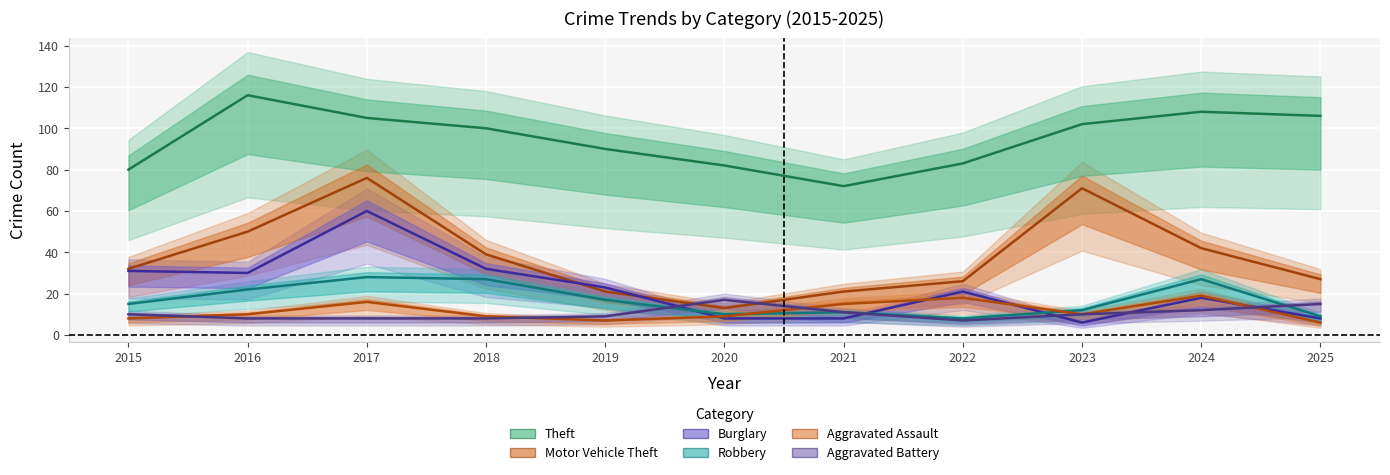

What is the value of the Theft point at the 2nd from the left?

116